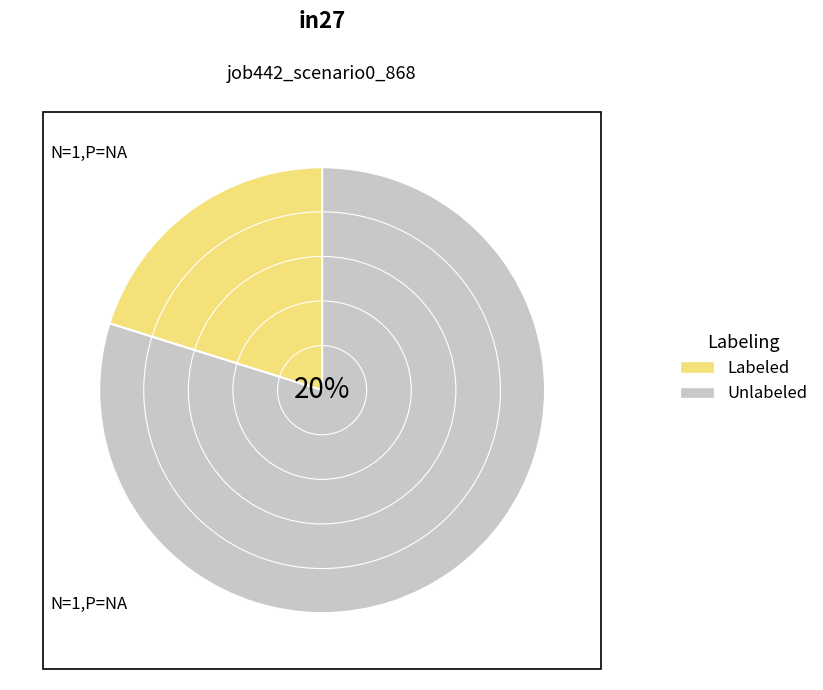

Rank the series at in27 from lowest to highest value.

Labeled, Unlabeled